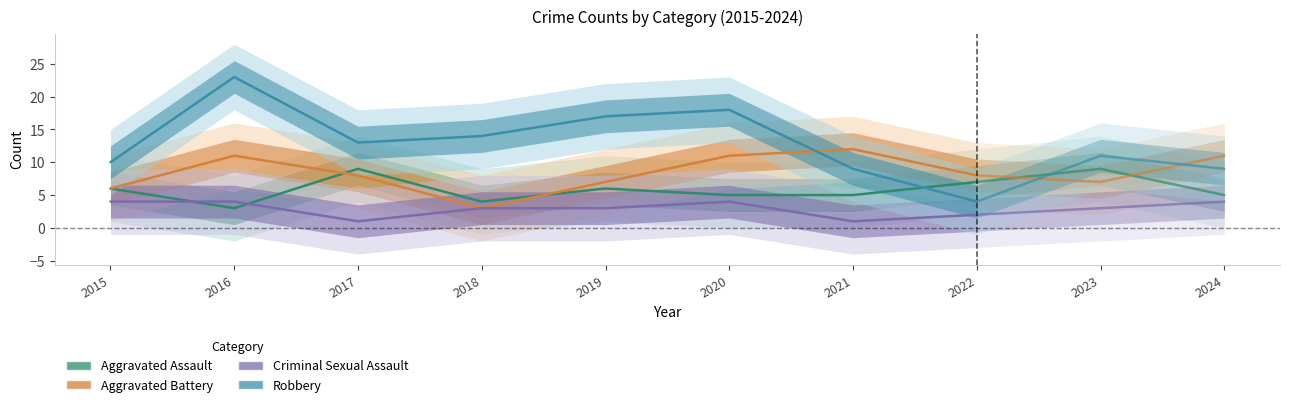

Rank the series by their maximum value, from highest to lowest.

Robbery, Aggravated Battery, Aggravated Assault, Criminal Sexual Assault